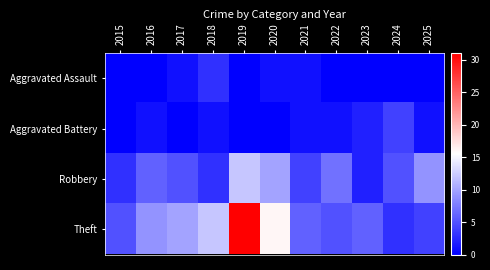

What is the total value across all series at 2024?

12